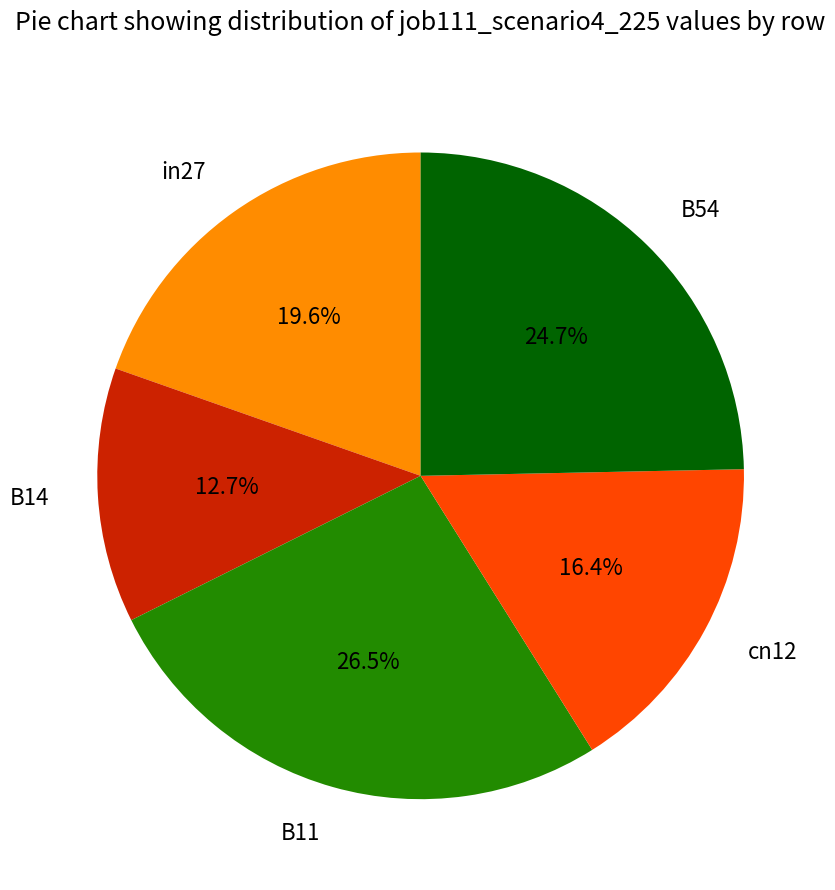

Is B54 the majority of the pie?

No